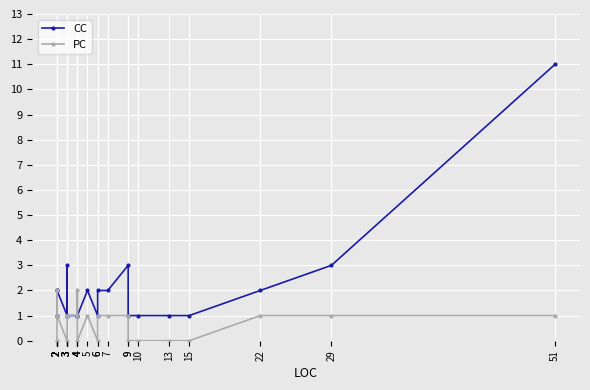

Is the value of PC at 3 greater than the value of CC at 4?

No